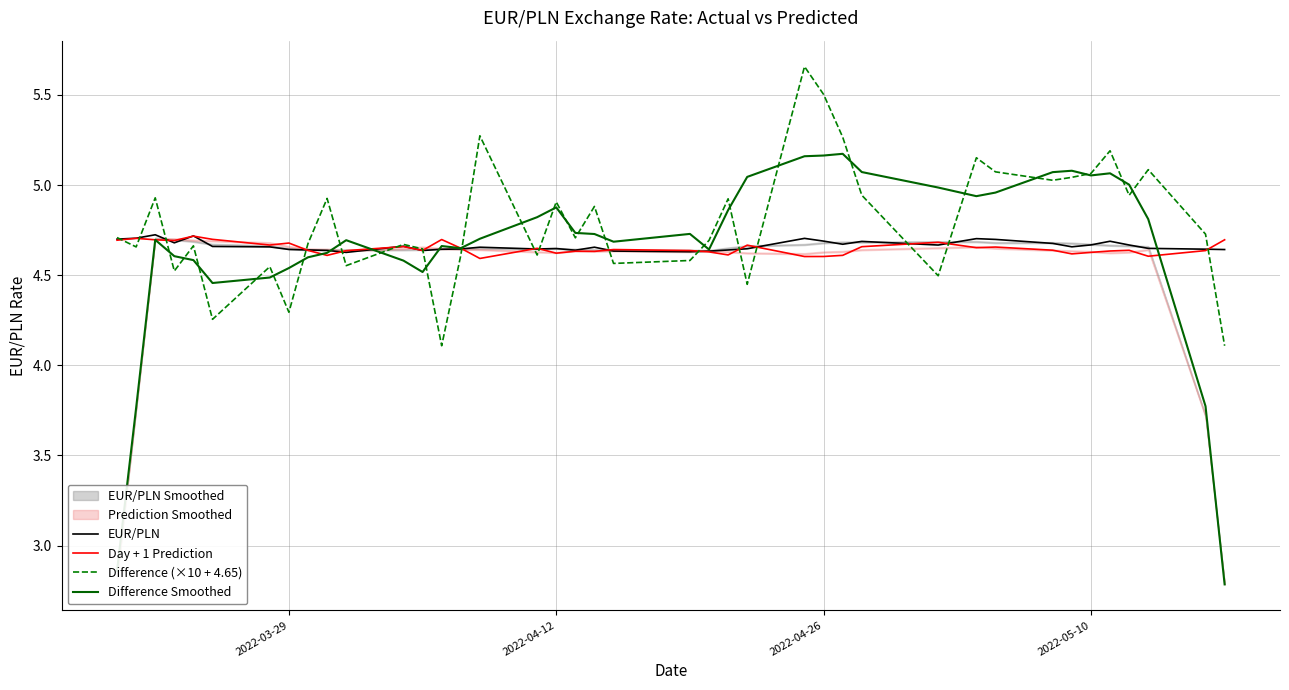

The value of Difference Smoothed at 10 is 6.3. True or false?

False